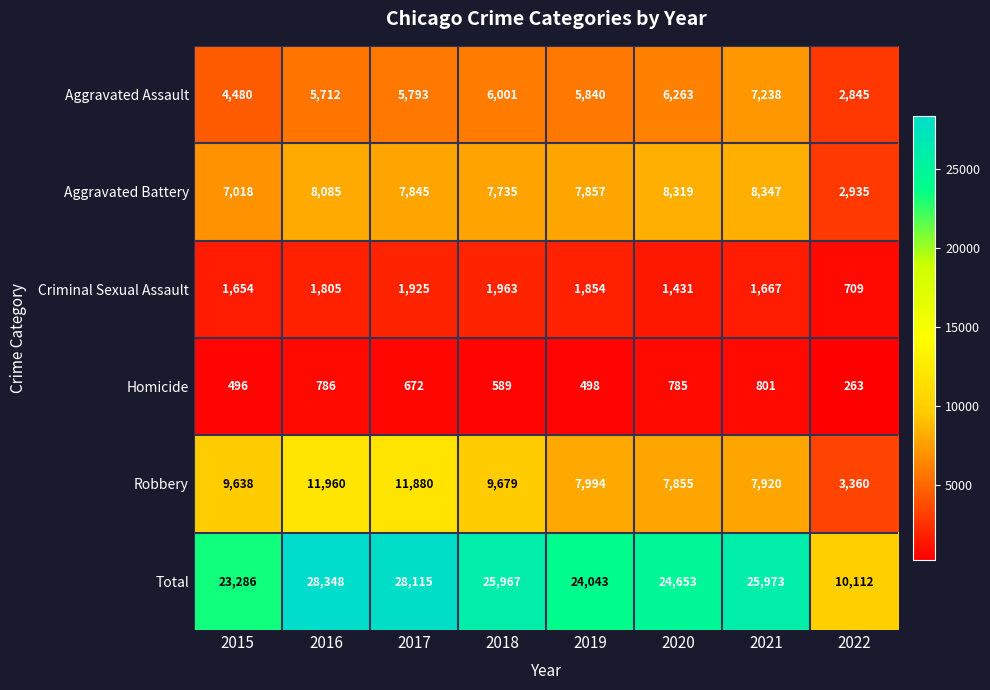

Is it true that Criminal Sexual Assault equals 1654 at 2015?

True